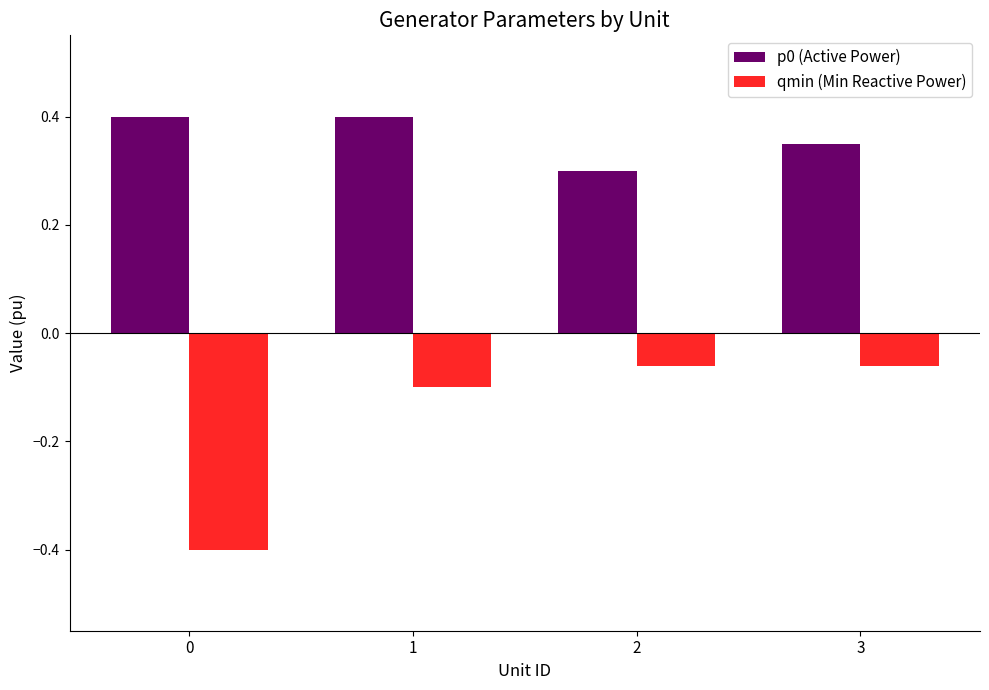

The value of p0 (Active Power) at 0 is 0.6. True or false?

False